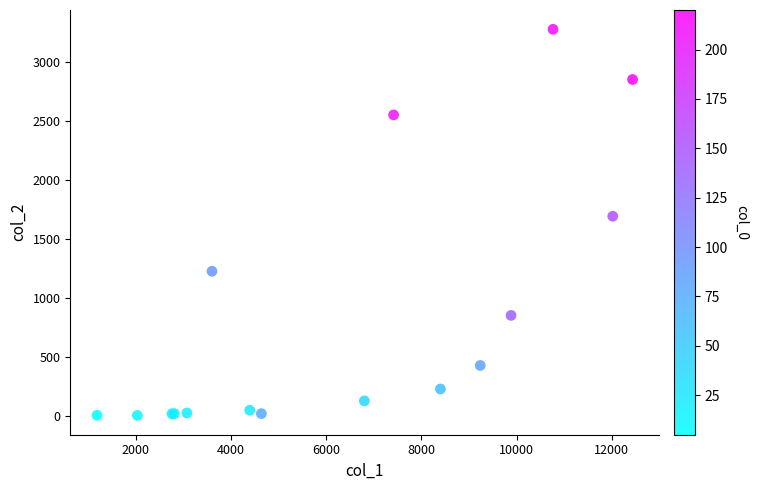

What Y value in the scatter plot is closest to 1638?

1690